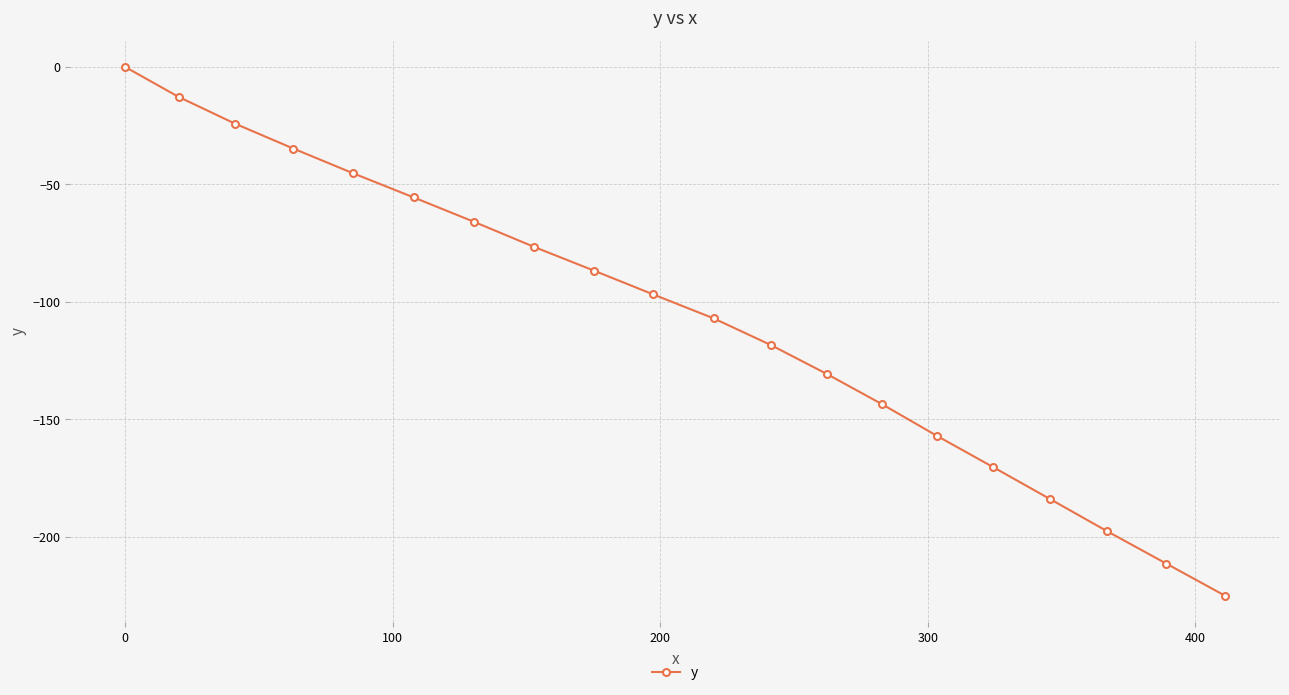

What is the difference between the maximum and second lowest values?

211.3